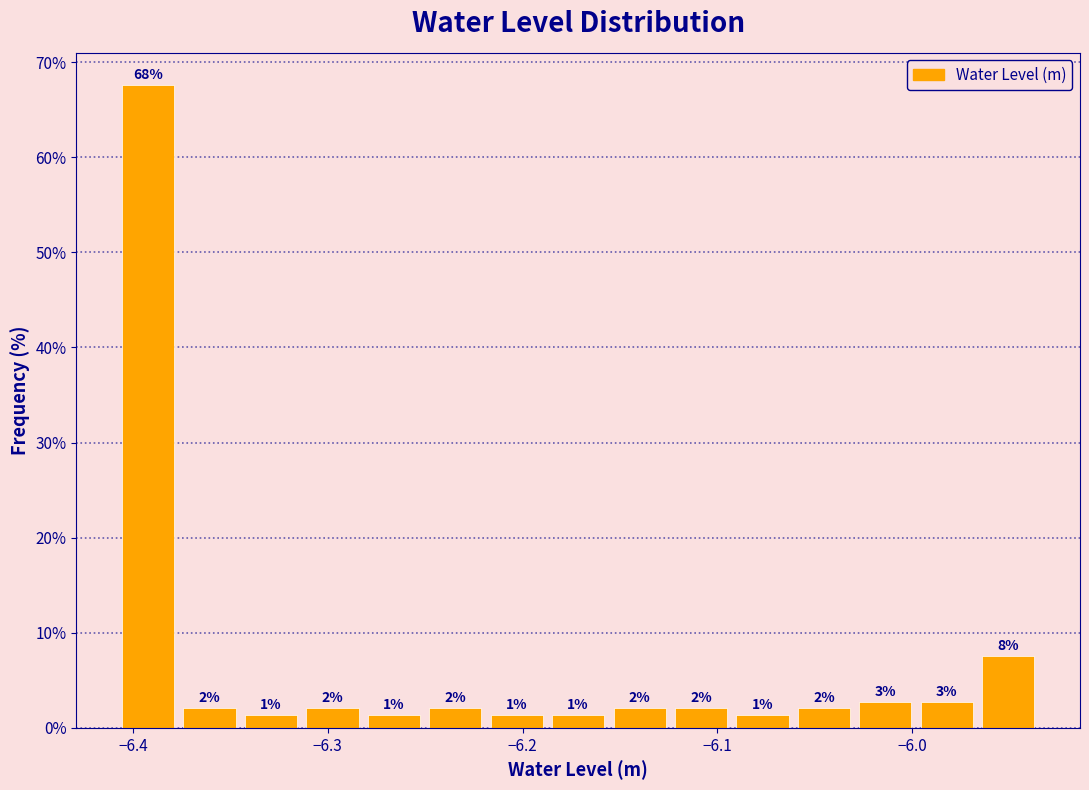

Read against the x-axis, roughly where is the centre of the tallest bar?

-6.39